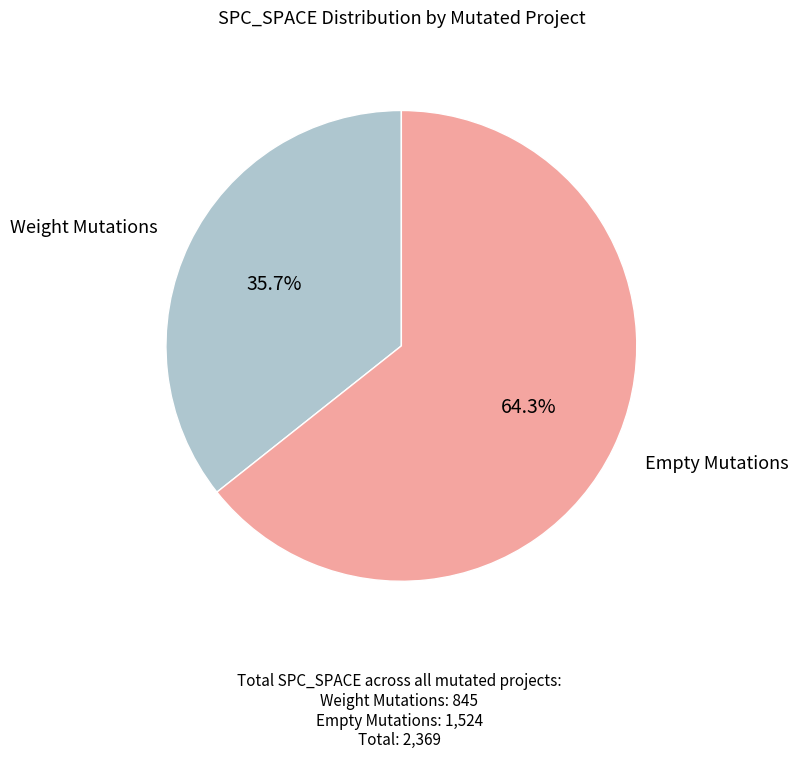

How many segments does this pie chart have?

2